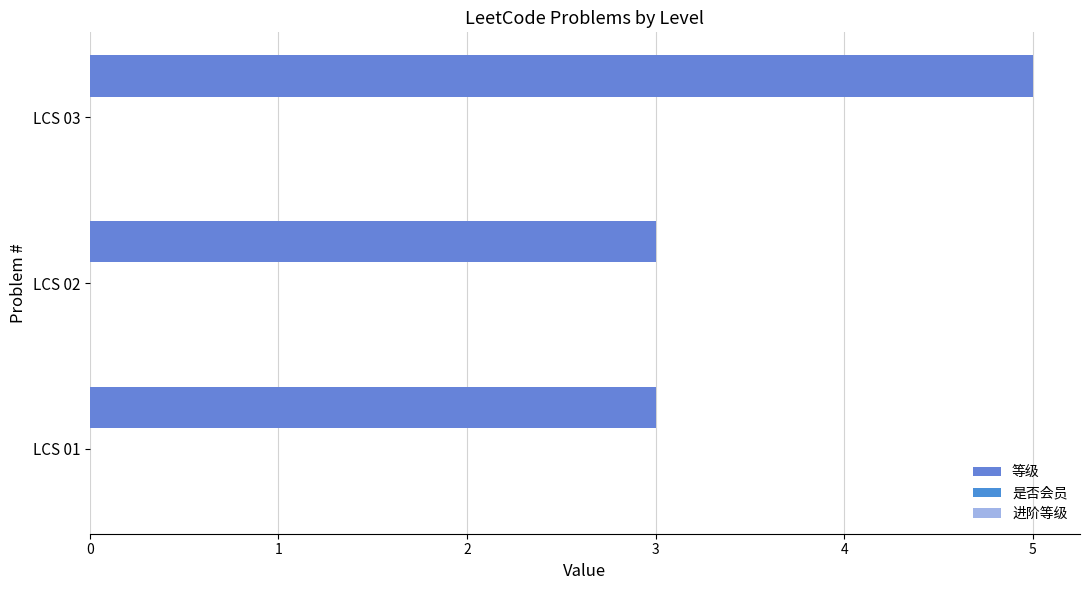

How many distinct data groups are displayed?

1